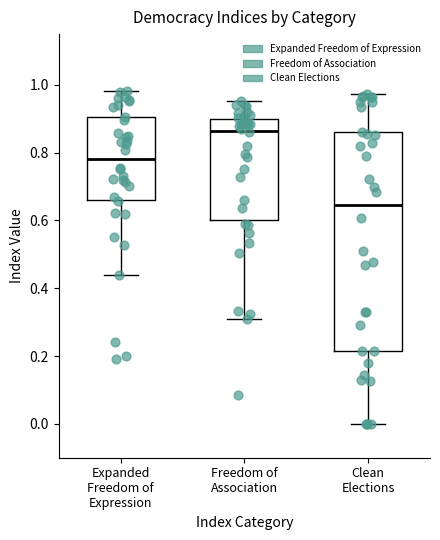

Where is the lower edge of the box for Freedom of Association on the y-axis? The values are not printed on the chart, so give them approximately, as read against the axis.

0.60